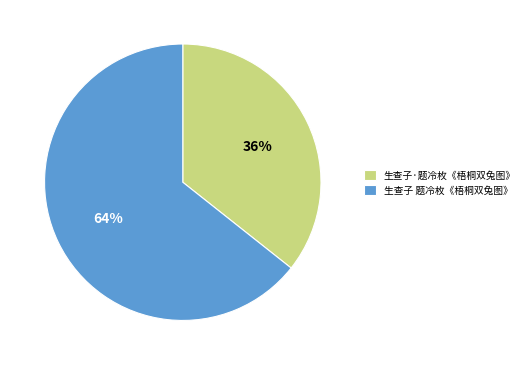

Is there any slice that represents more than half of the pie?

Yes